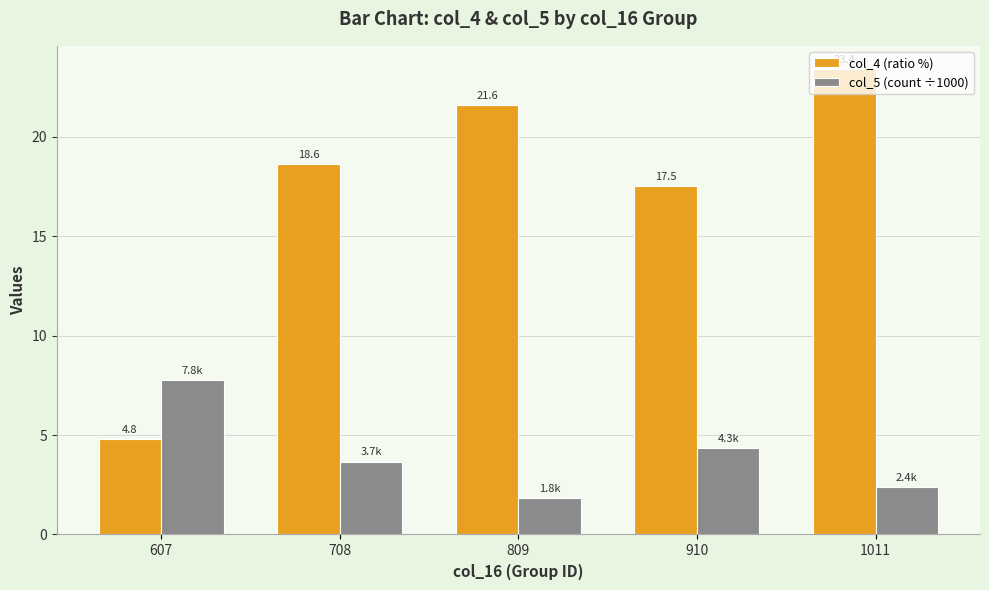

At which label does col_4 (ratio %) first exceed 18?

708